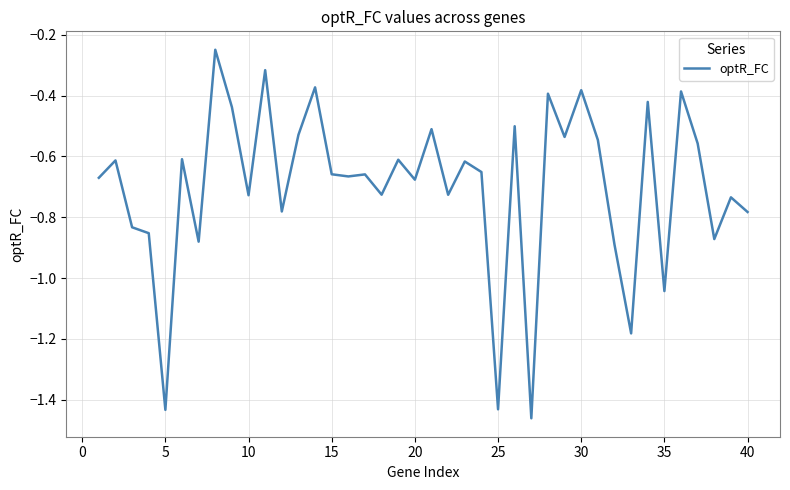

Does the chart have visible grid lines?

Yes